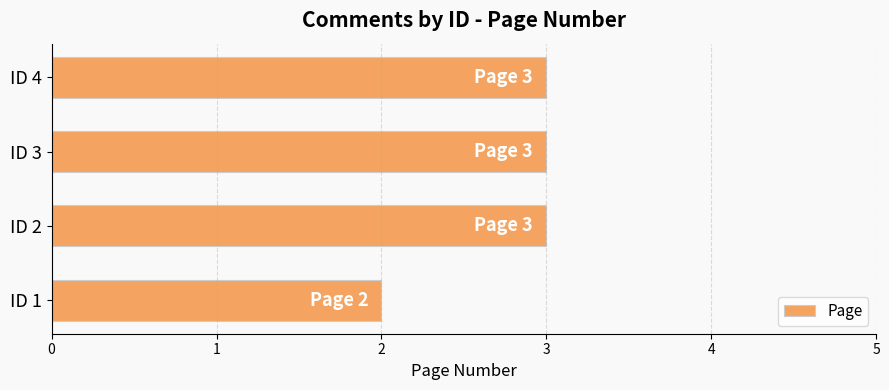

What is the sum of all values?

11